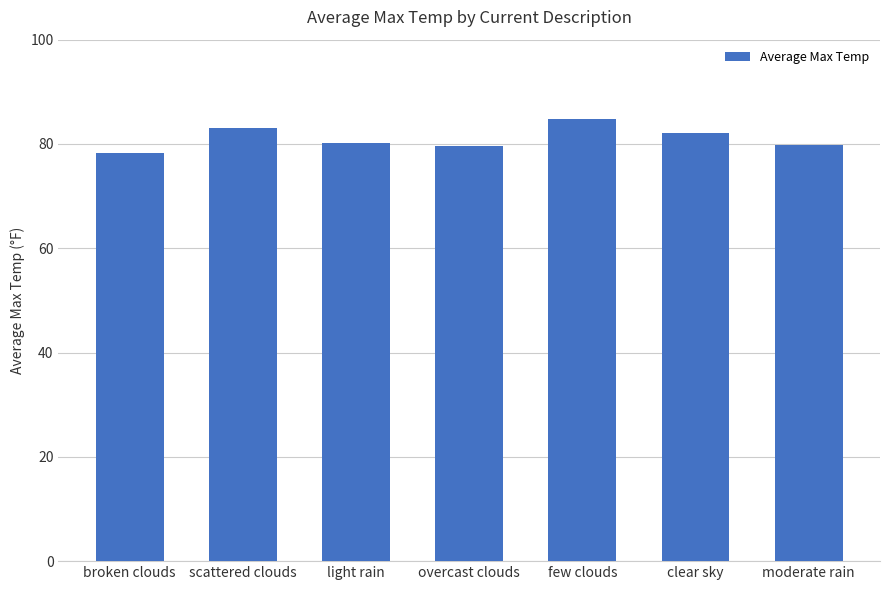

How many distinct data groups are displayed?

1